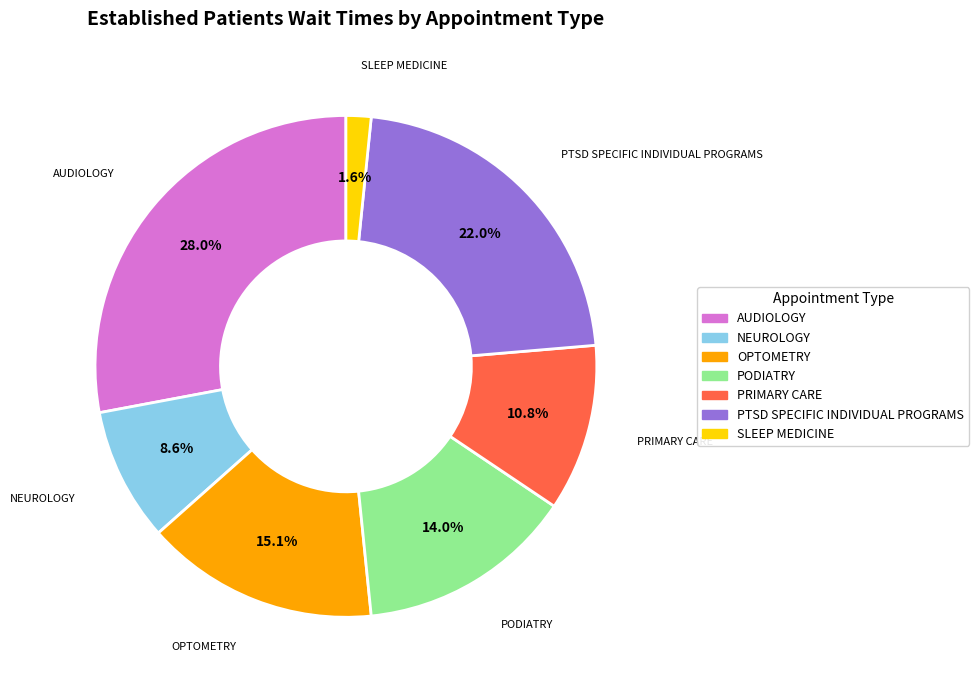

Is there any slice that represents more than half of the pie?

No